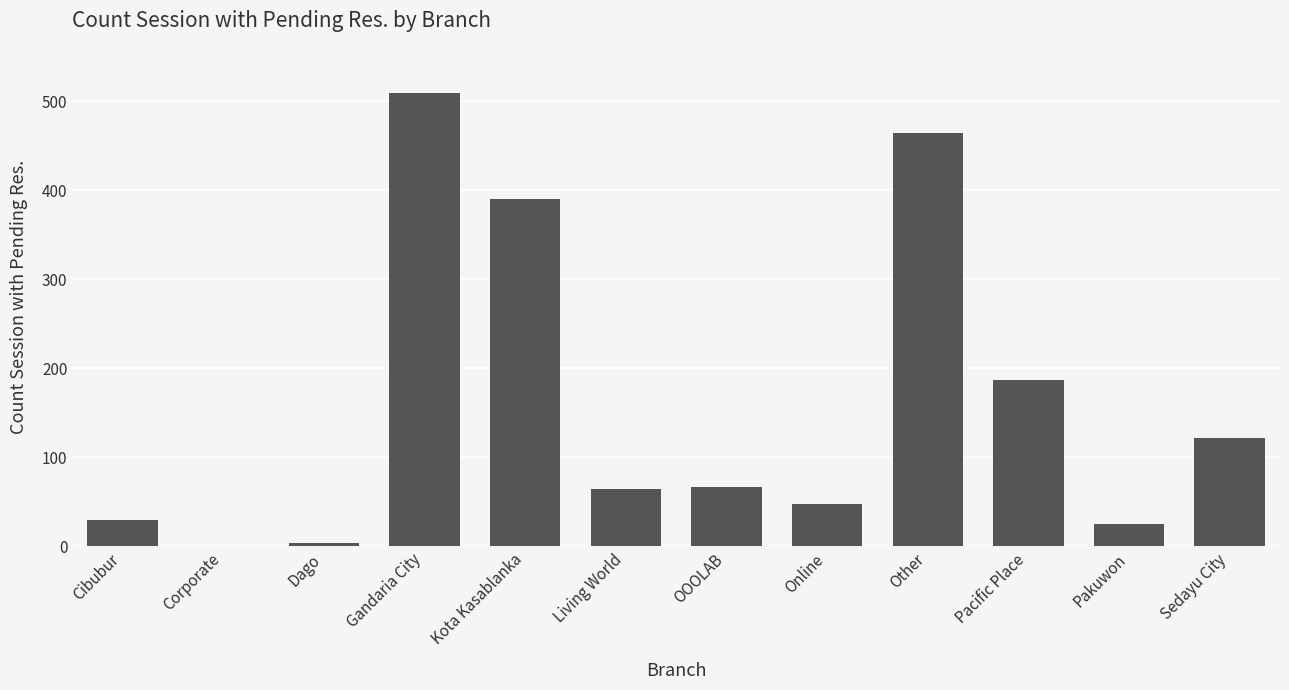

At which label is the value closest to 255?

Pacific Place